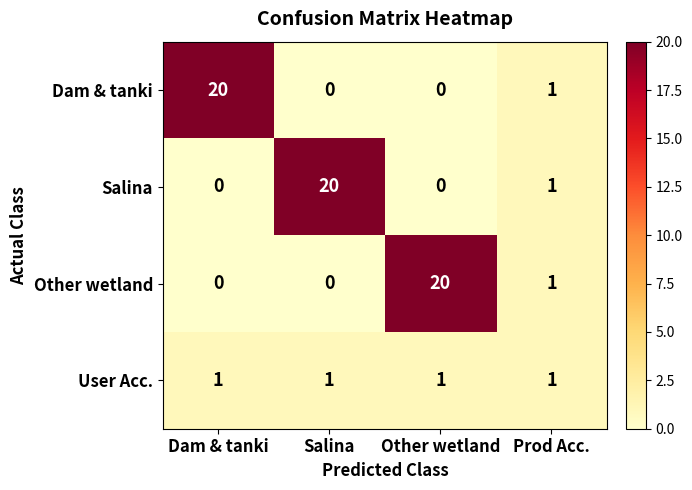

At how many categories does at least one series exceed 15?

3